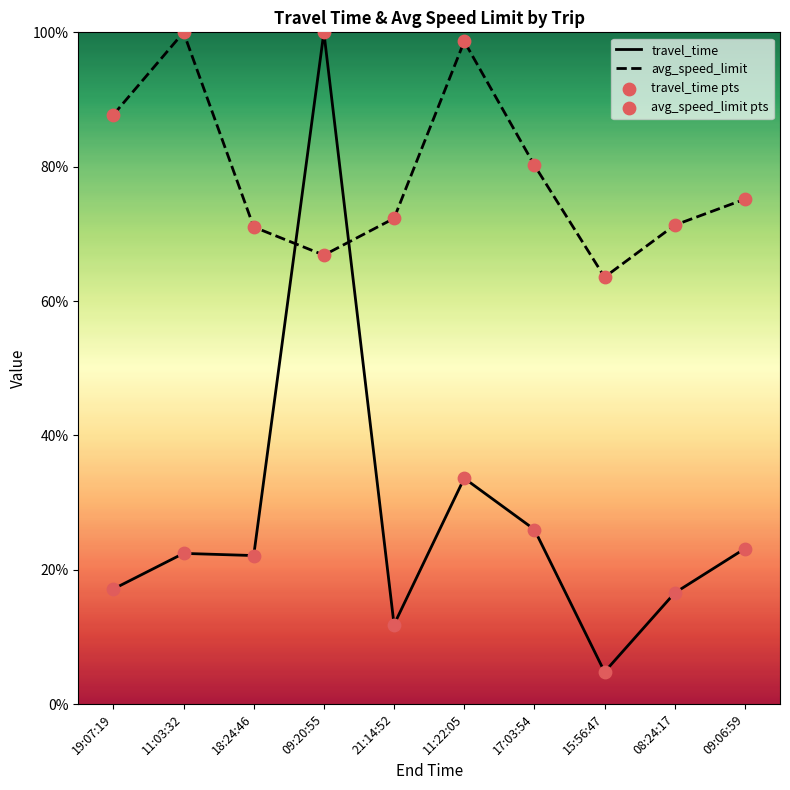

Which series reaches the minimum Y coordinate?

travel_time